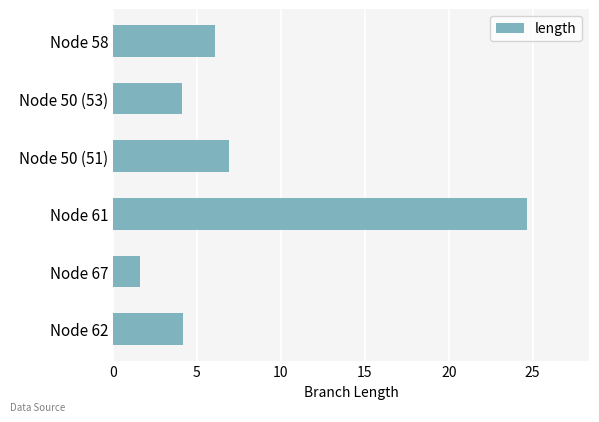

What is the label of the 2nd bar from the top?

Node 50 (53)